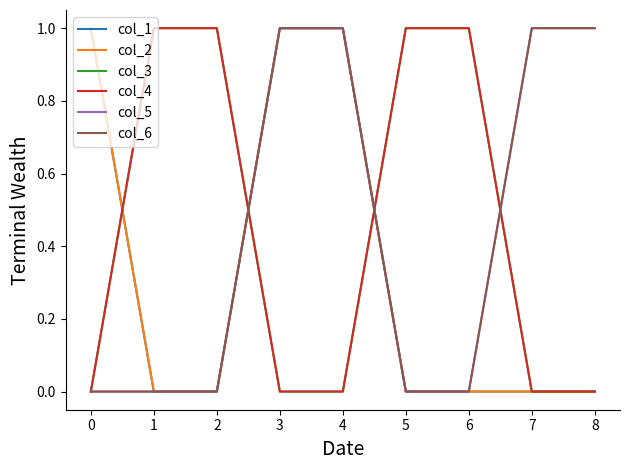

List the series in order of their peak value, highest first.

col_1, col_2, col_3, col_4, col_5, col_6